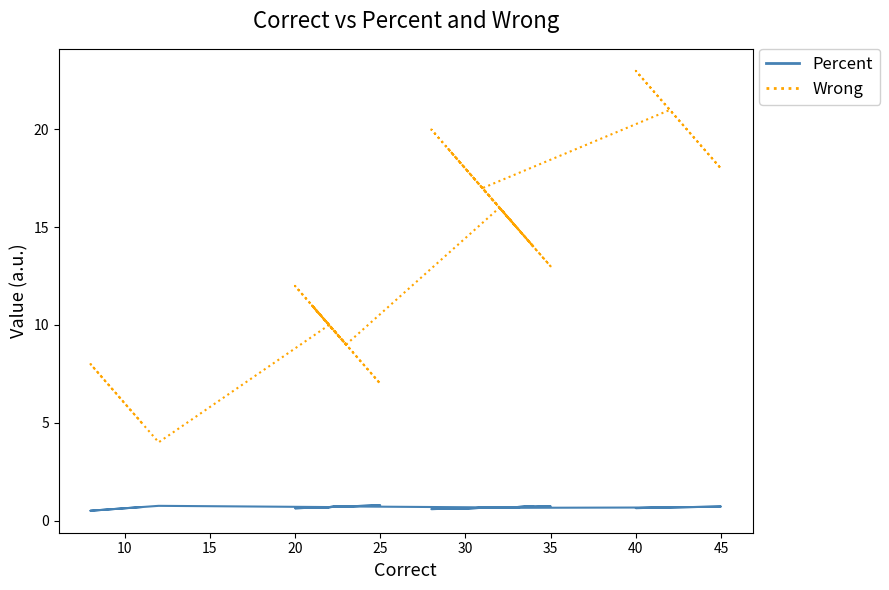

What is the label of the 20th point from the left?

20